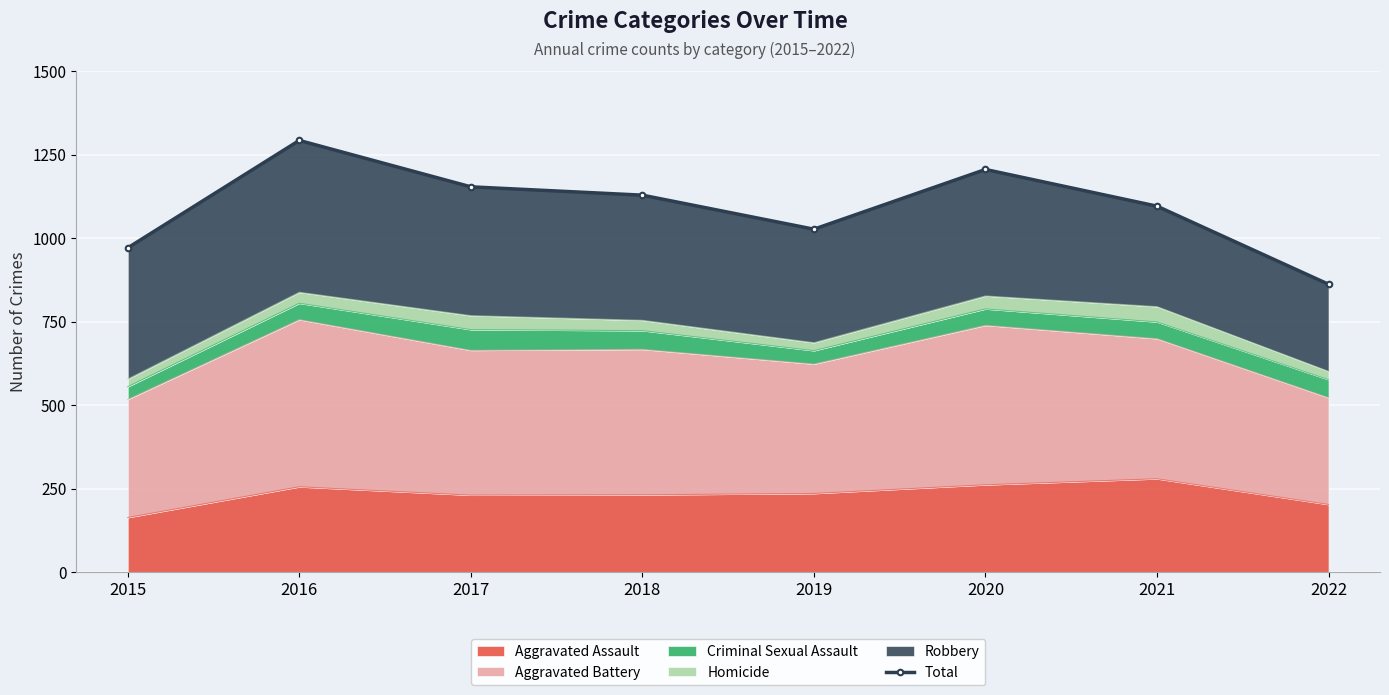

The value at 2022 is 602. True or false?

False